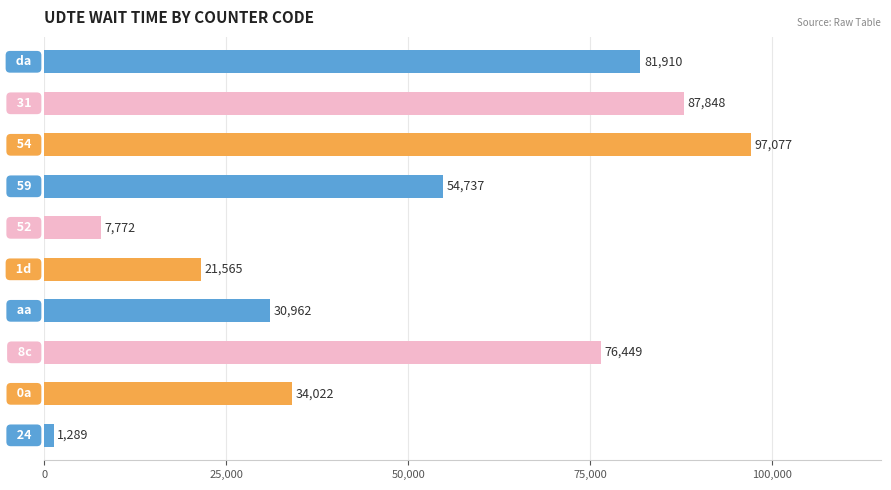

What is the difference between the maximum and minimum values?

95788